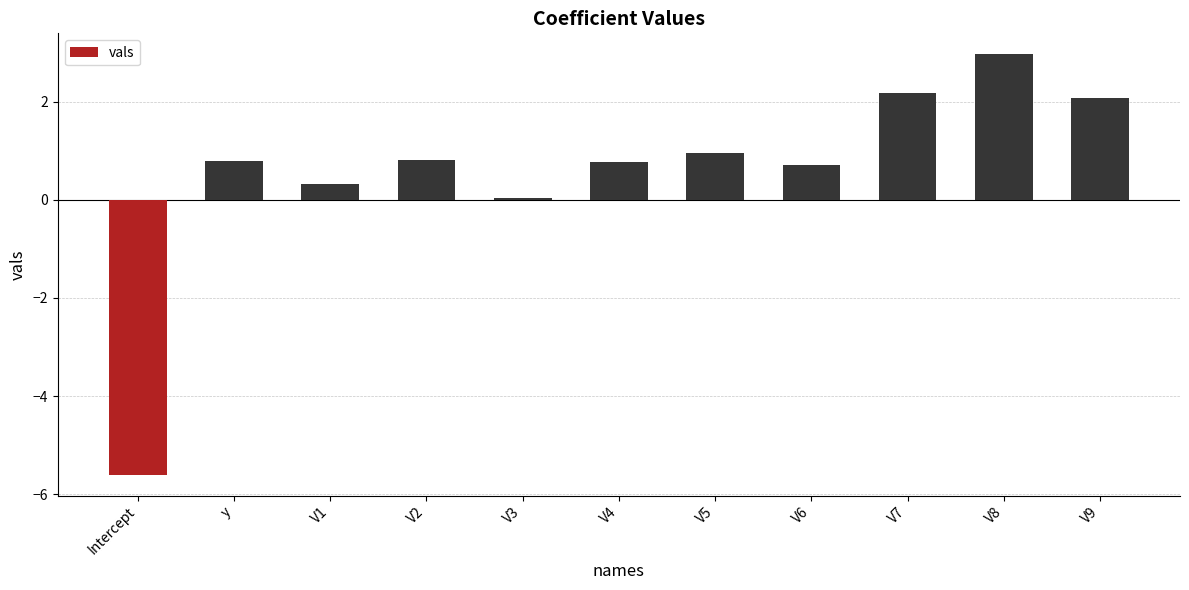

Which label corresponds to the smallest value in the chart?

Intercept